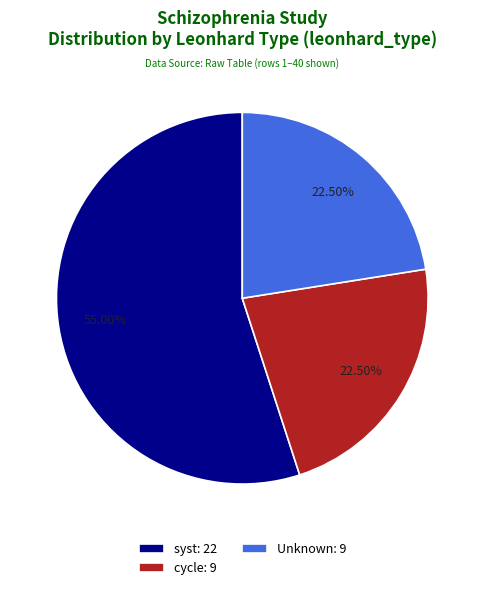

Approximately how many times larger is the value at Unknown: 9 compared to cycle: 9?

1.0